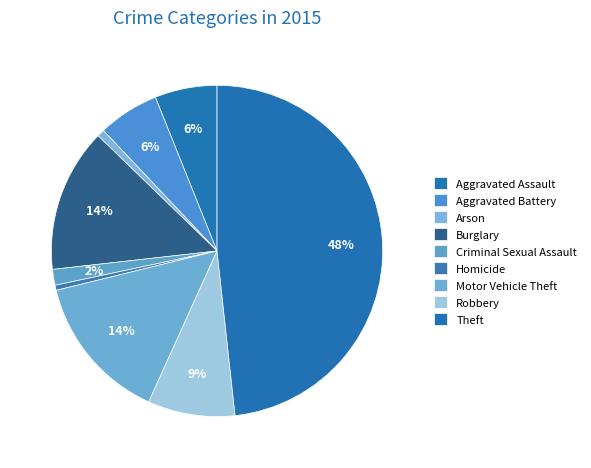

Is the sum of Criminal Sexual Assault and Robbery greater than half?

No